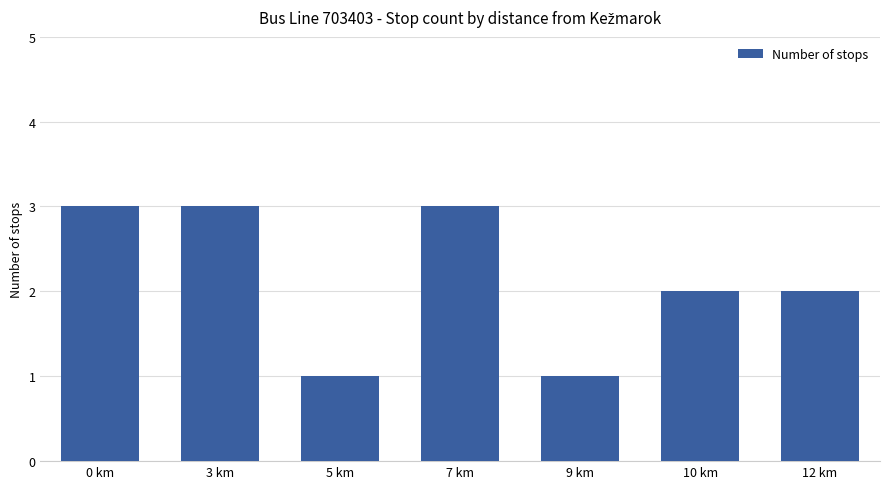

Are the bars horizontal?

No